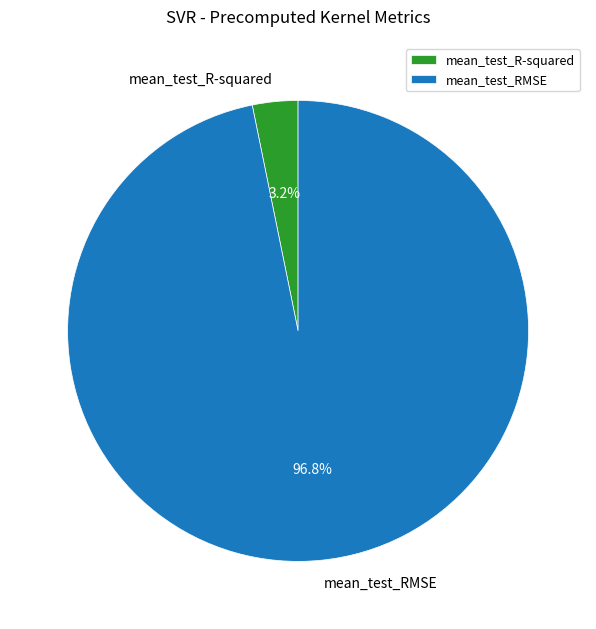

To the nearest percent, what percentage of the pie is mean_test_R-squared?

3%